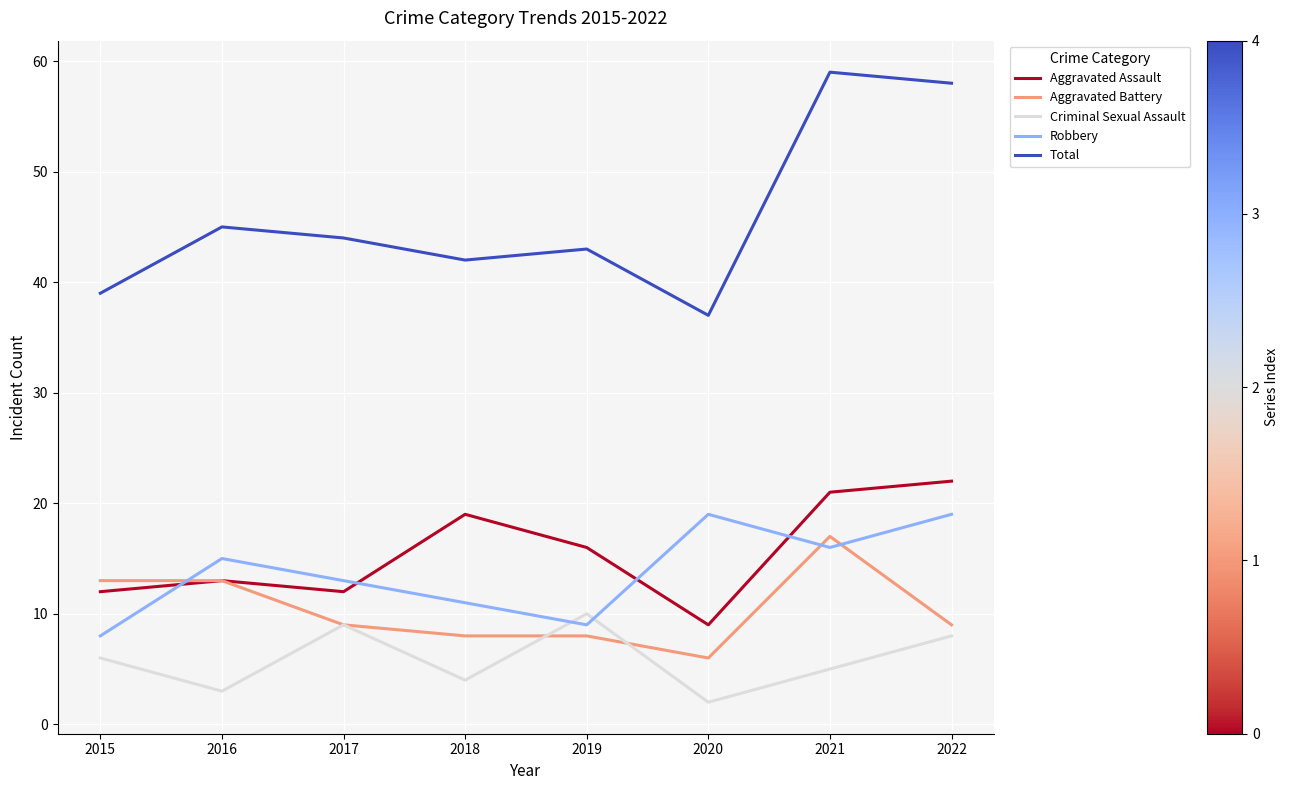

Which category has the lowest value in the Robbery series?

2015